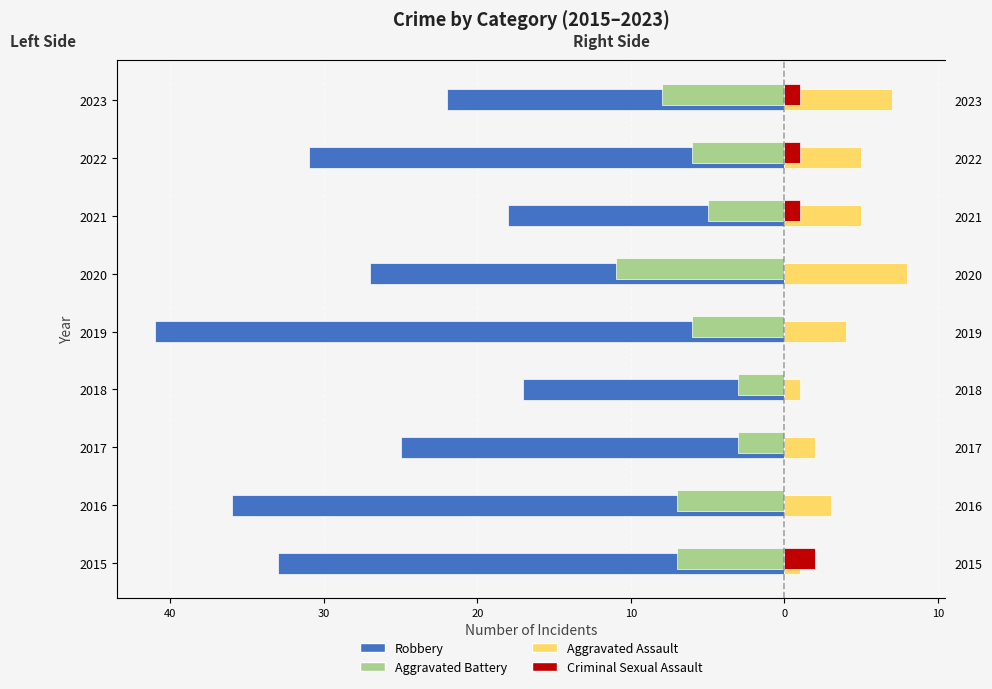

What are all the series names shown in the legend?

Robbery, Aggravated Battery, Aggravated Assault, Criminal Sexual Assault